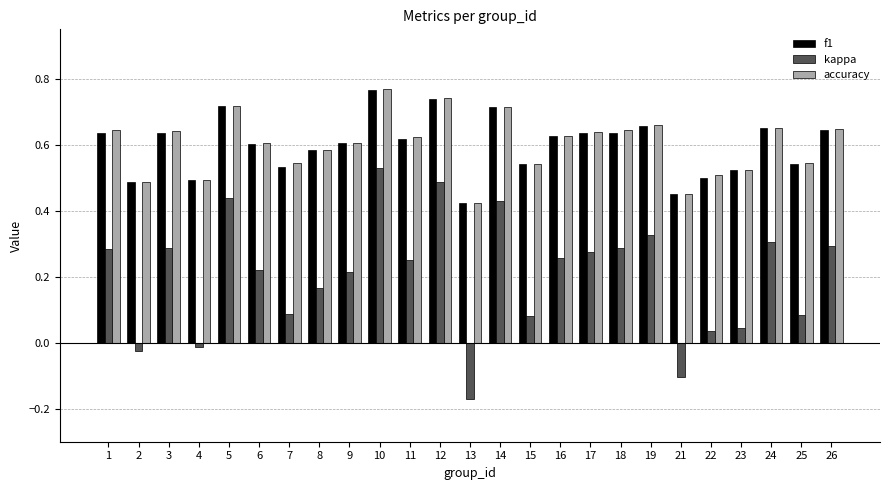

What are all the series names shown in the legend?

f1, kappa, accuracy